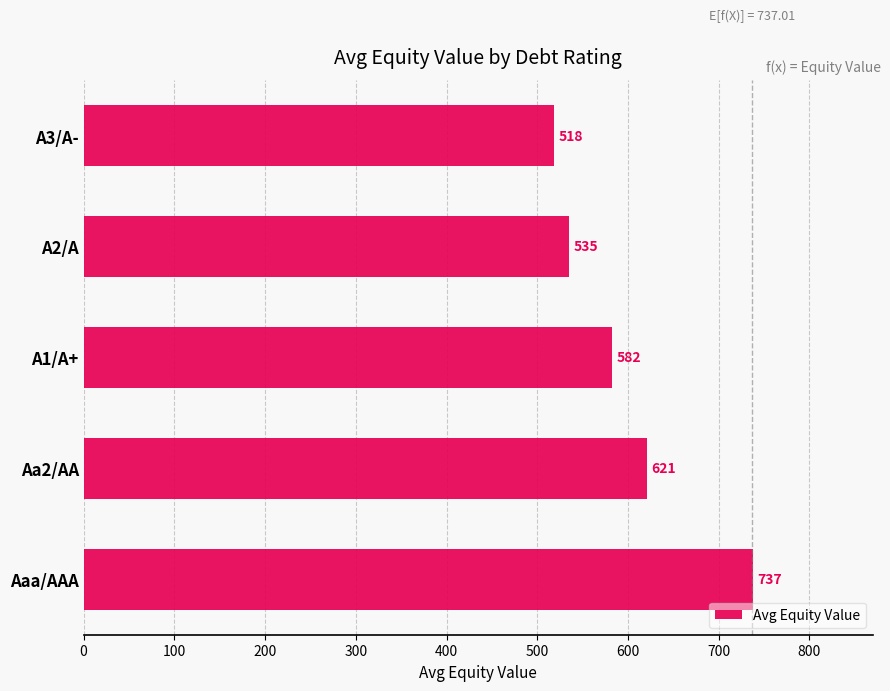

Which category has the lowest value across all series?

A3/A-